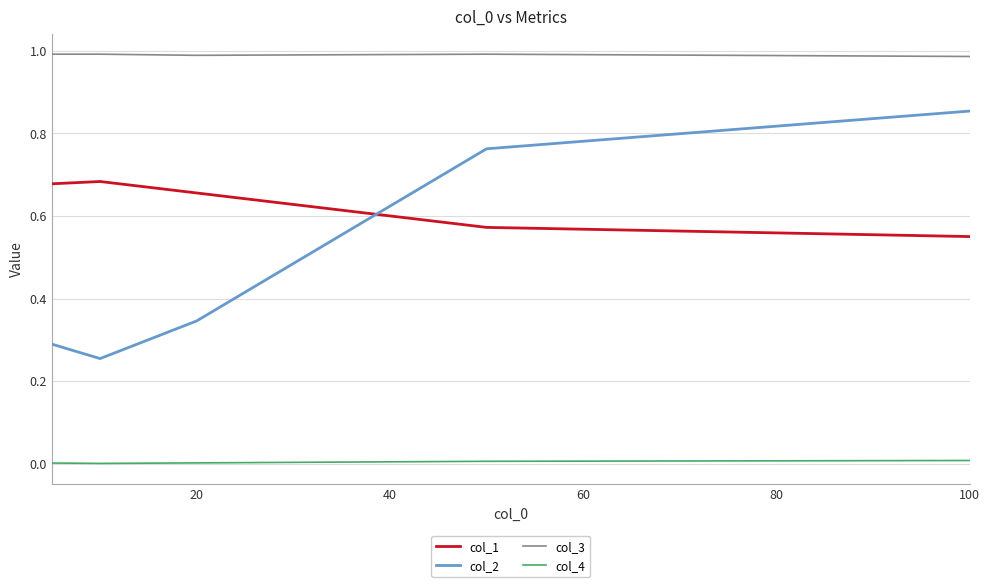

Which series has the largest total across all categories?

col_3